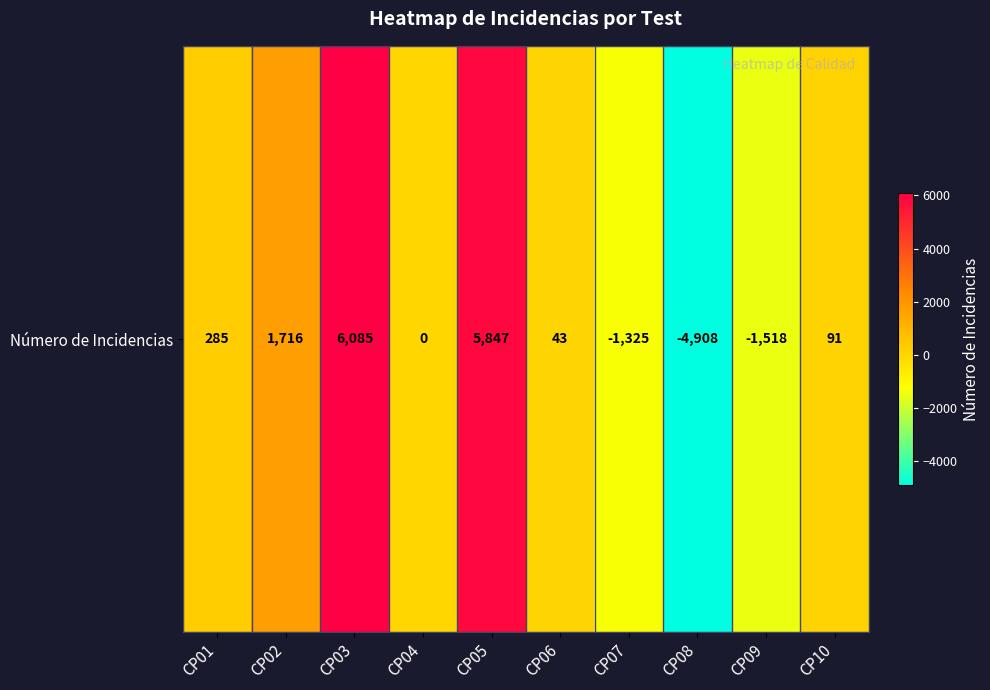

List the labels in order of value, largest first.

CP03, CP05, CP02, CP01, CP10, CP06, CP04, CP07, CP09, CP08